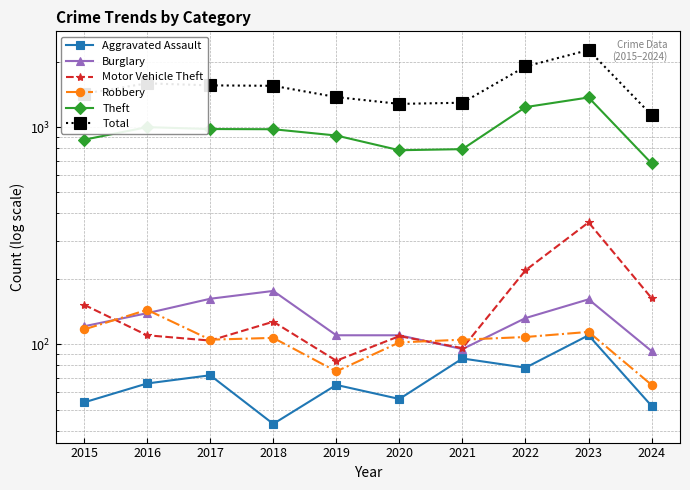

True or false: Theft and Motor Vehicle Theft cross at least once.

False